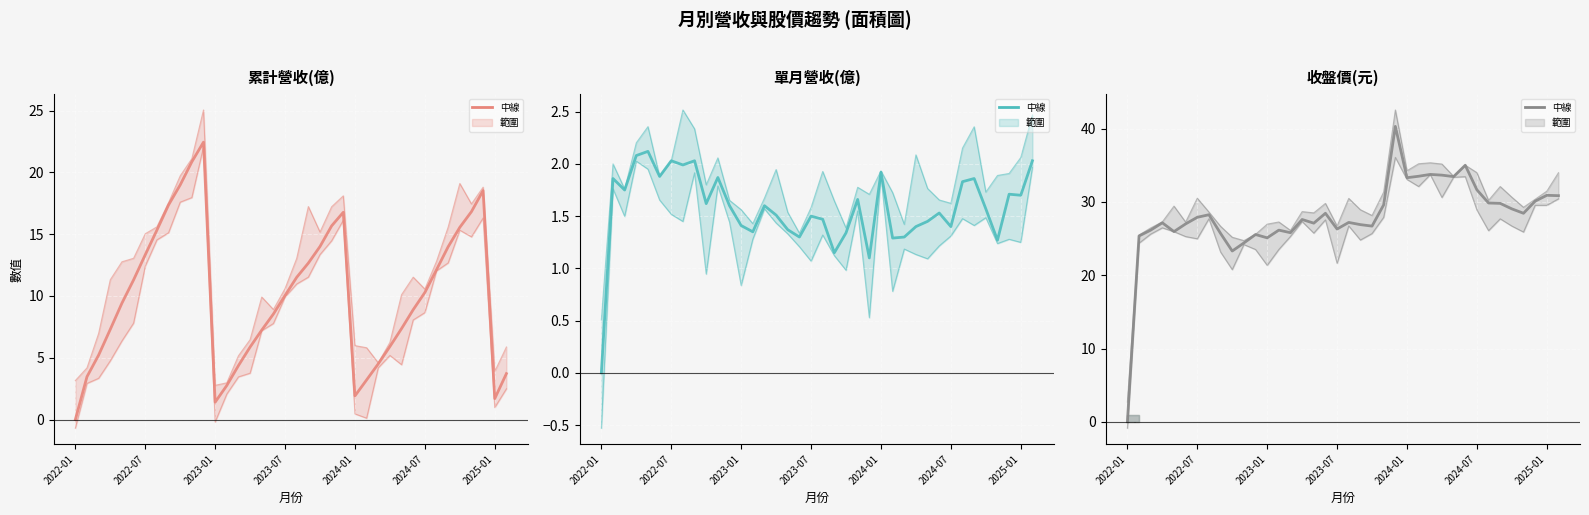

What is the difference between the 累計營收(億) values at 2022-05 and 2022-07?

3.9